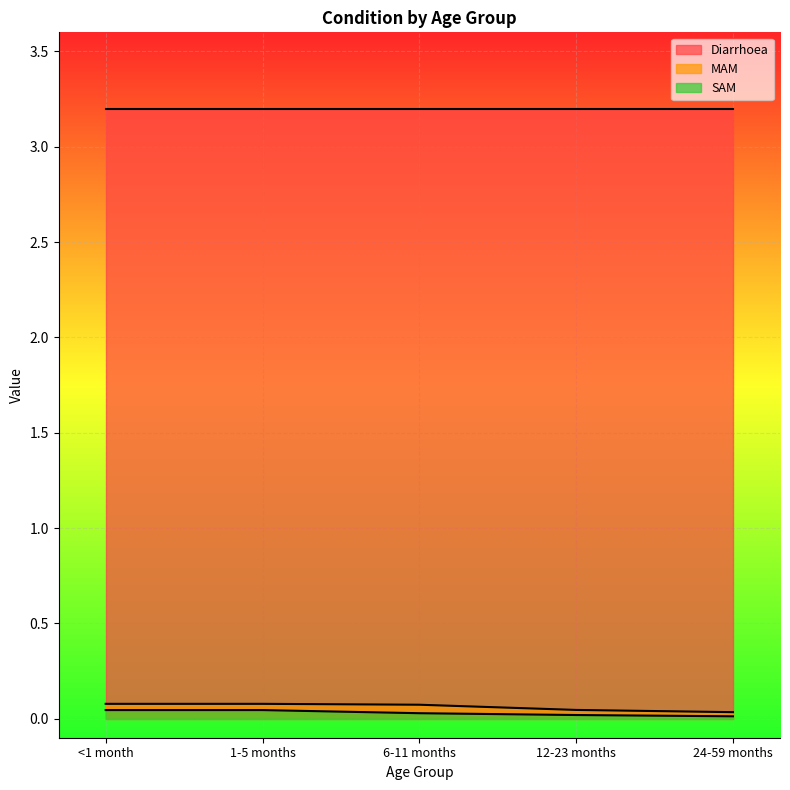

What is the label of the 1st point from the left?

<1 month